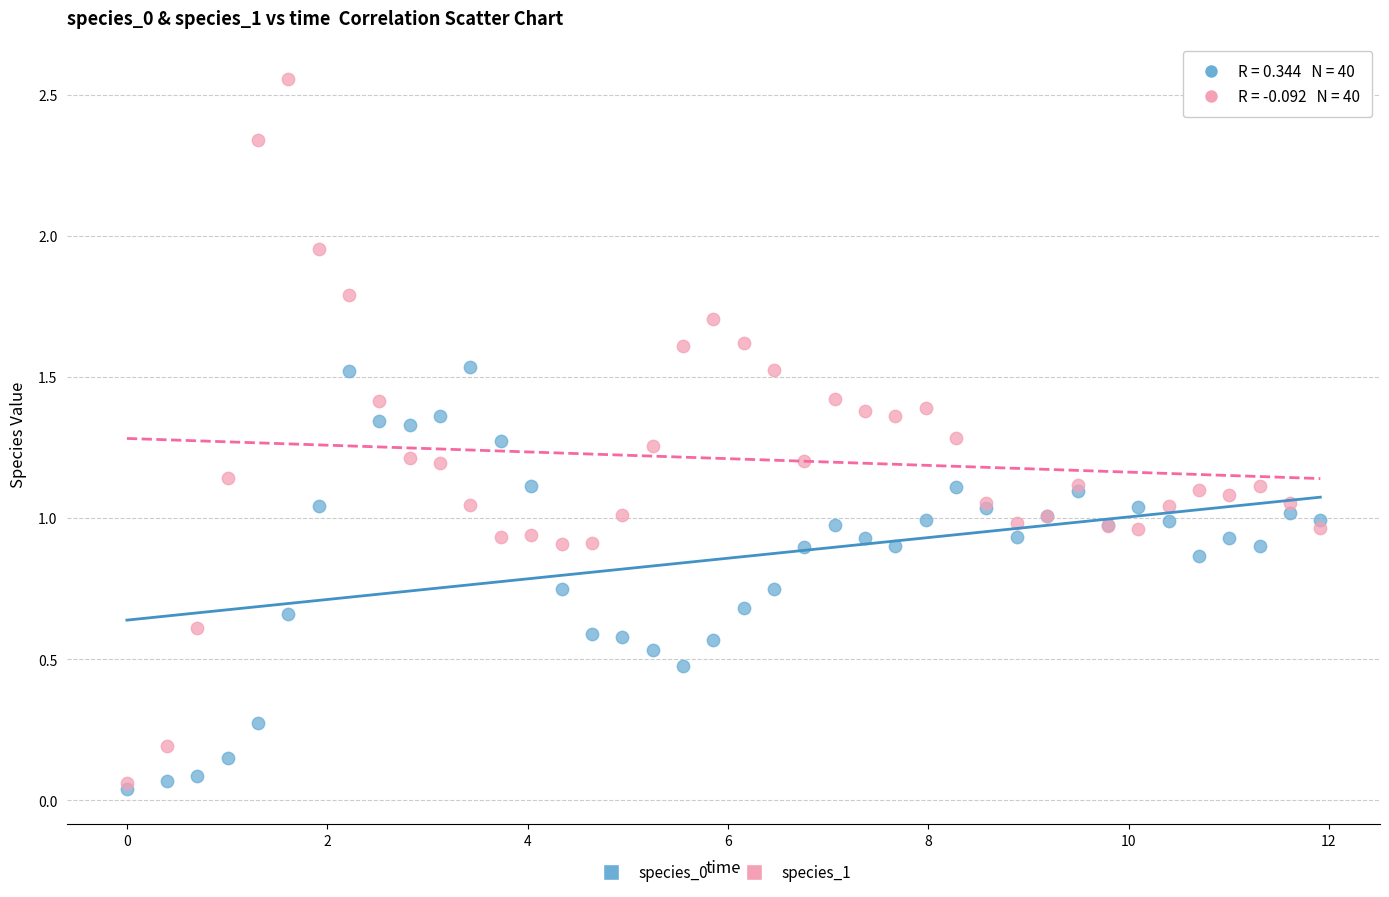

Which series has the widest spread of Y values?

species_1